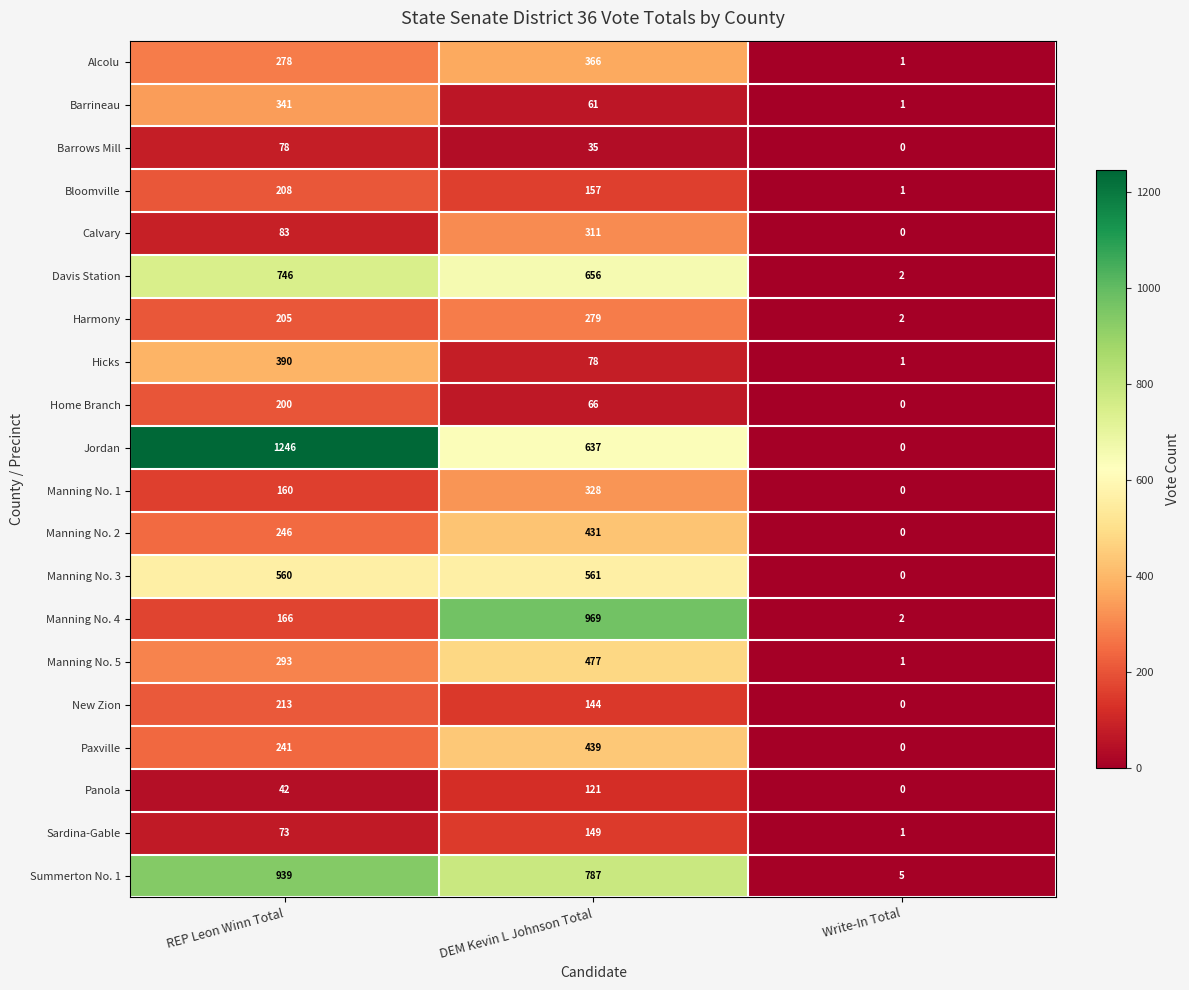

What is the greatest value displayed?

1246